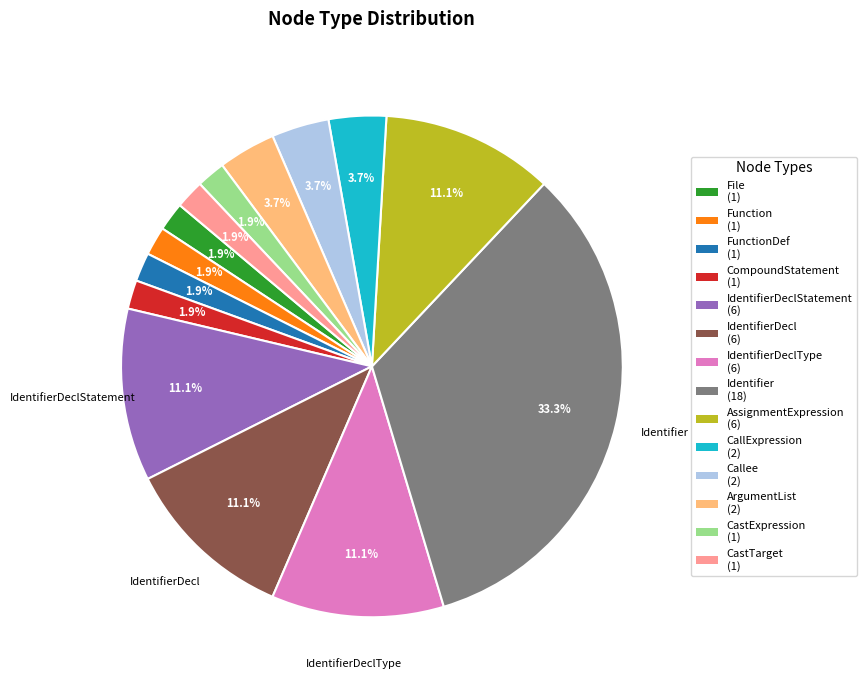

Which slice is the largest?

Identifier (18)